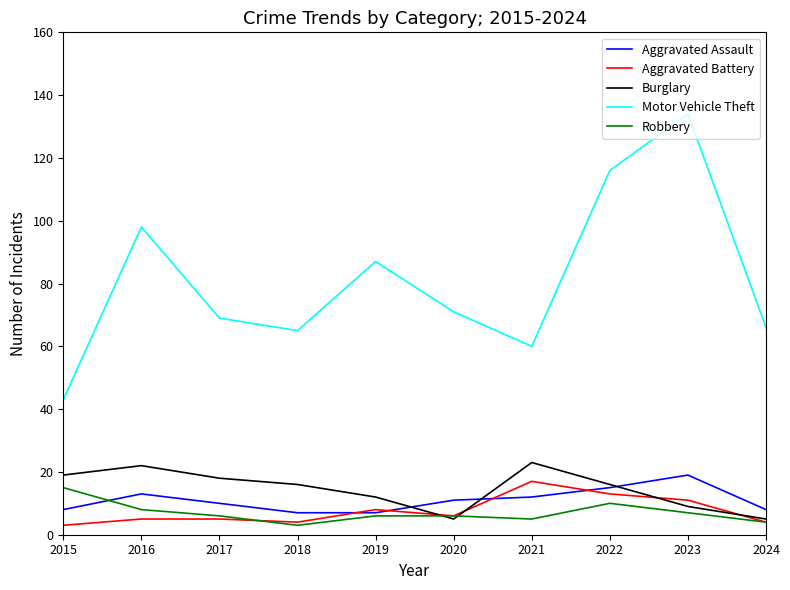

What is the difference between the maximum and second lowest values in the Motor Vehicle Theft series?

74